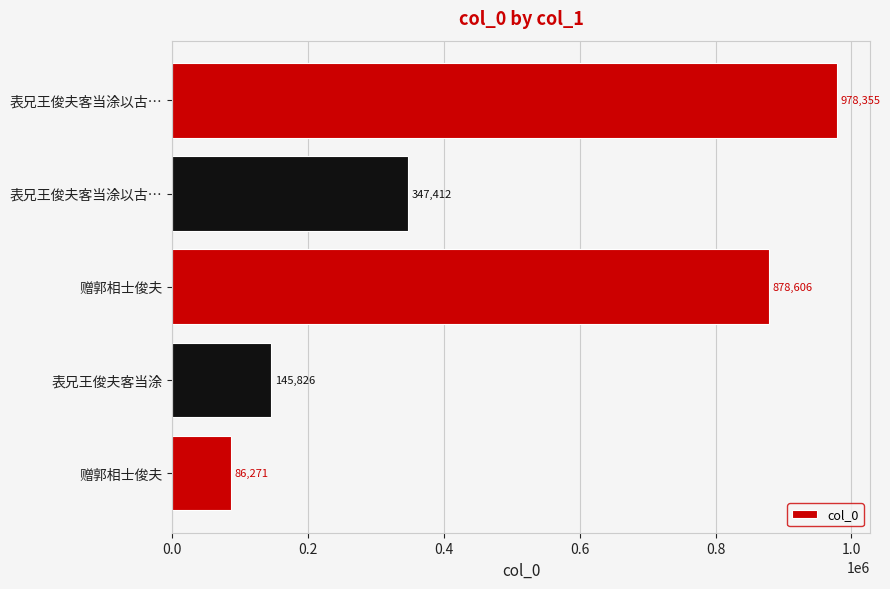

How many values are below 347412?

2